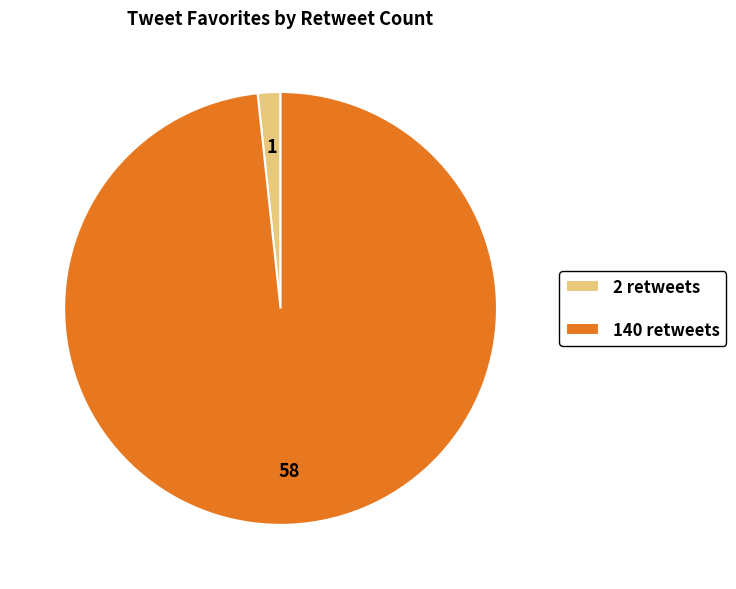

What is the majority slice?

140 retweets